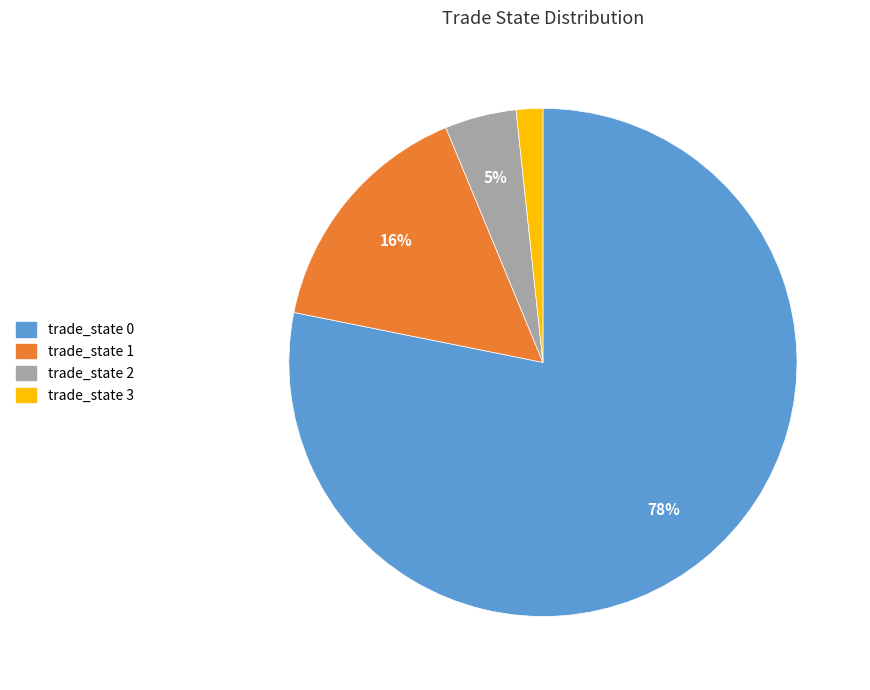

Is there a majority slice in this chart?

Yes